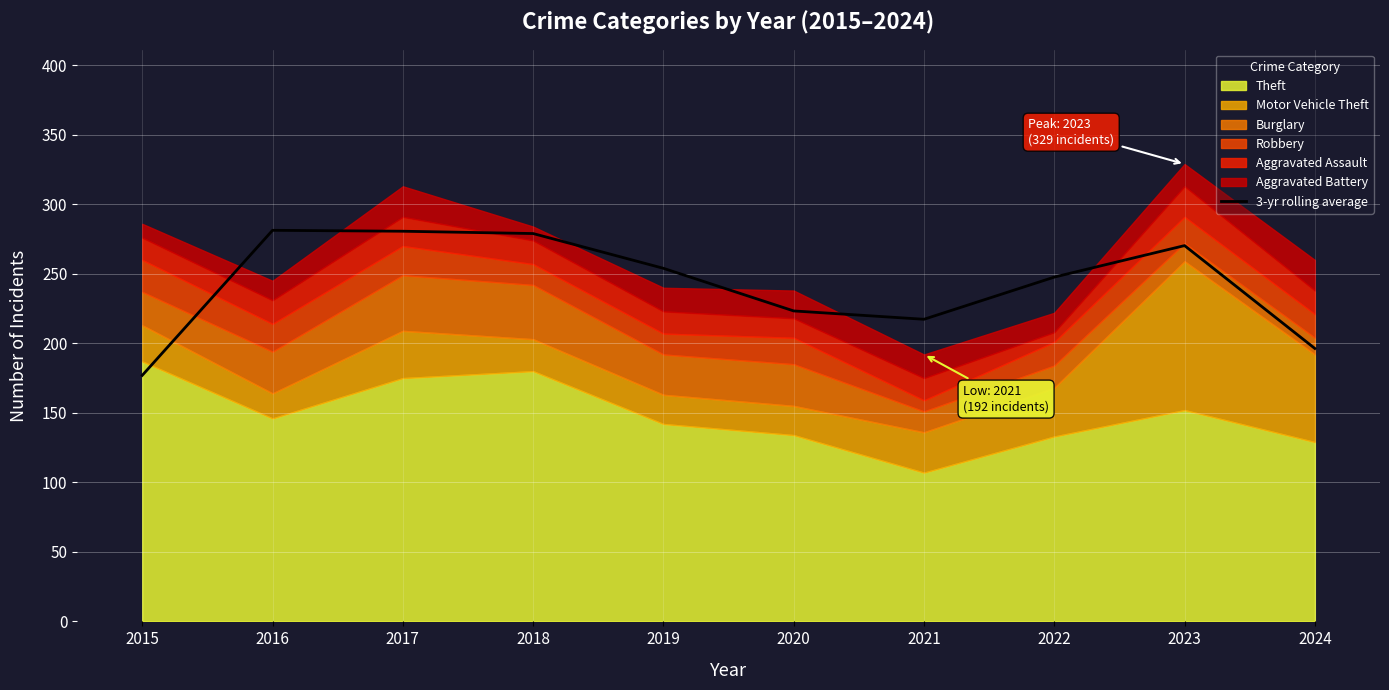

True or false: 3-yr rolling average has a value of 247.7 at 2022.

True